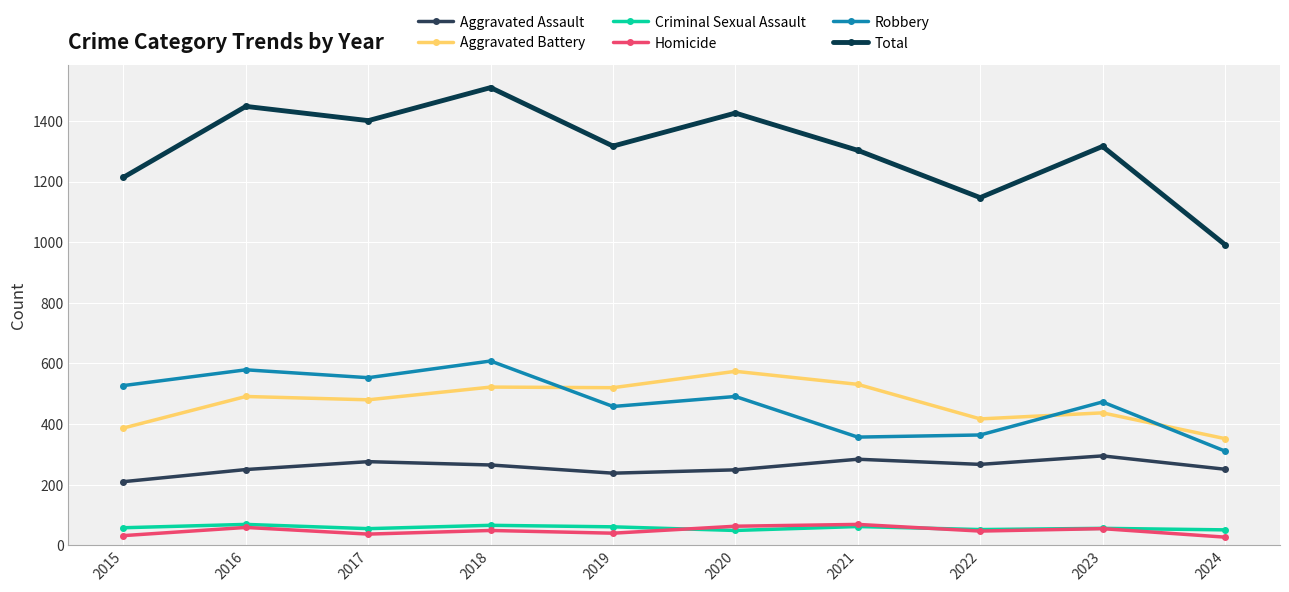

What is the value of the Total point at the 4th from the left?

1510